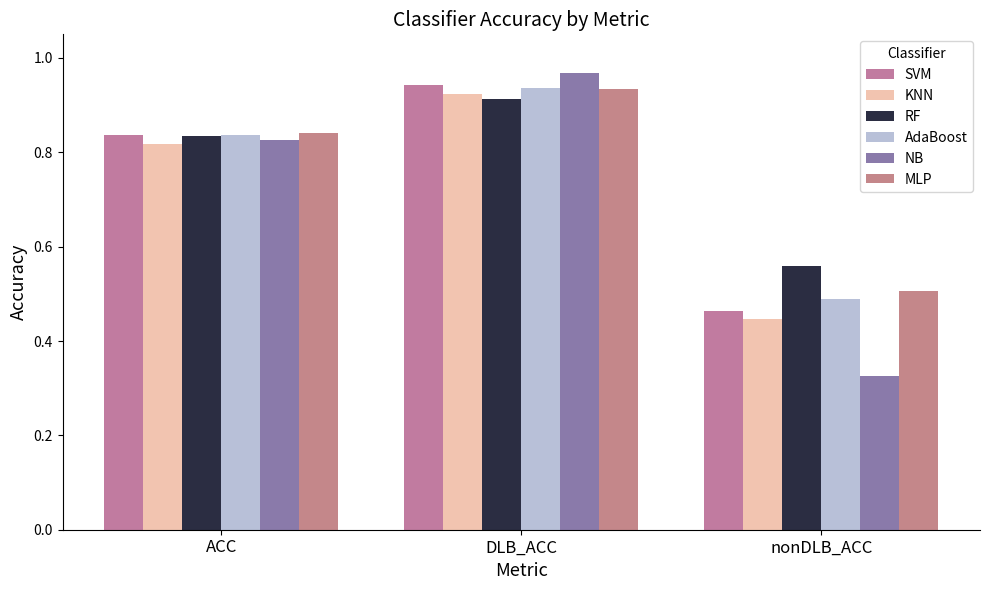

Is the value of KNN at ACC greater than the value of RF at DLB_ACC?

No